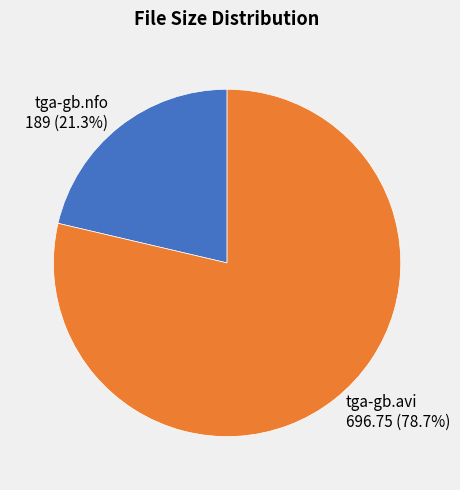

To the nearest percent, what is the average slice percentage?

50%